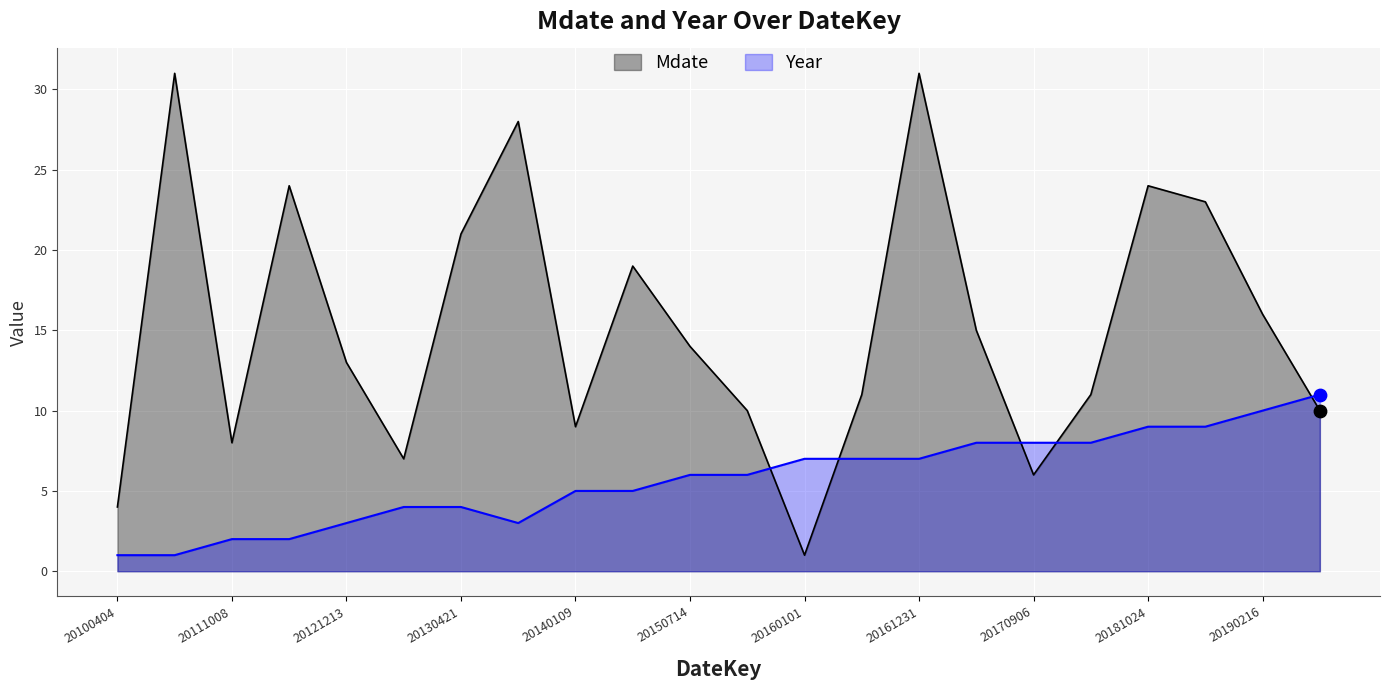

Is the value of Mdate at 20130421 greater than the value of Year at 20161231?

Yes